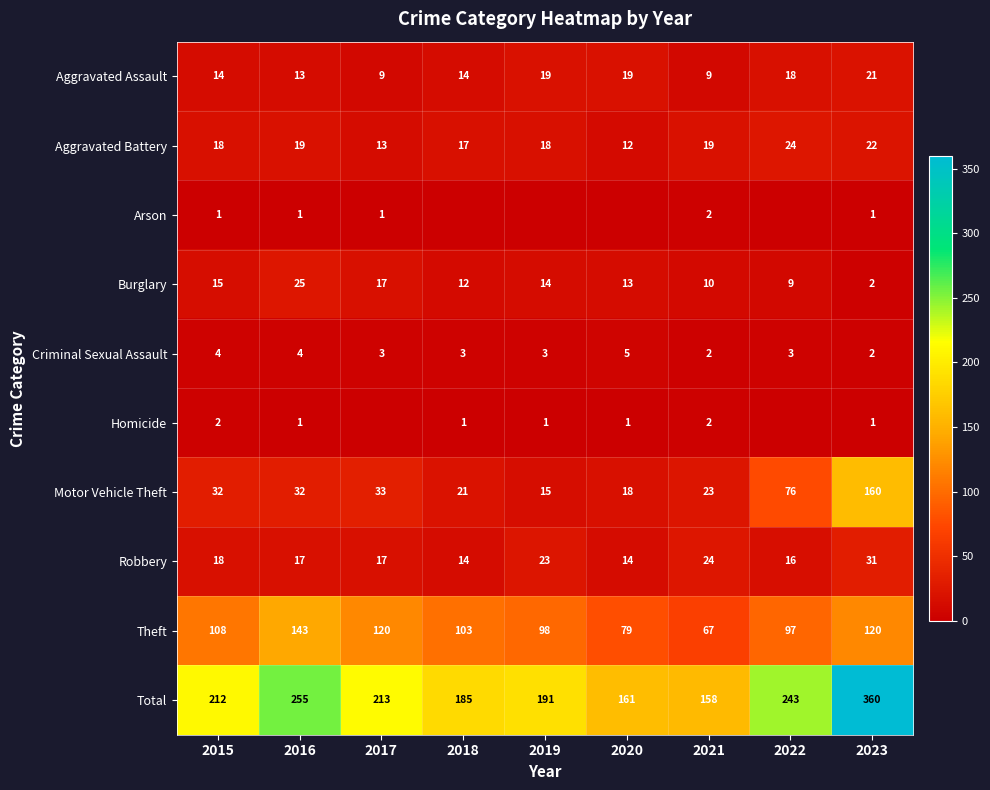

Which category has the lowest value in the Aggravated Battery series?

2020